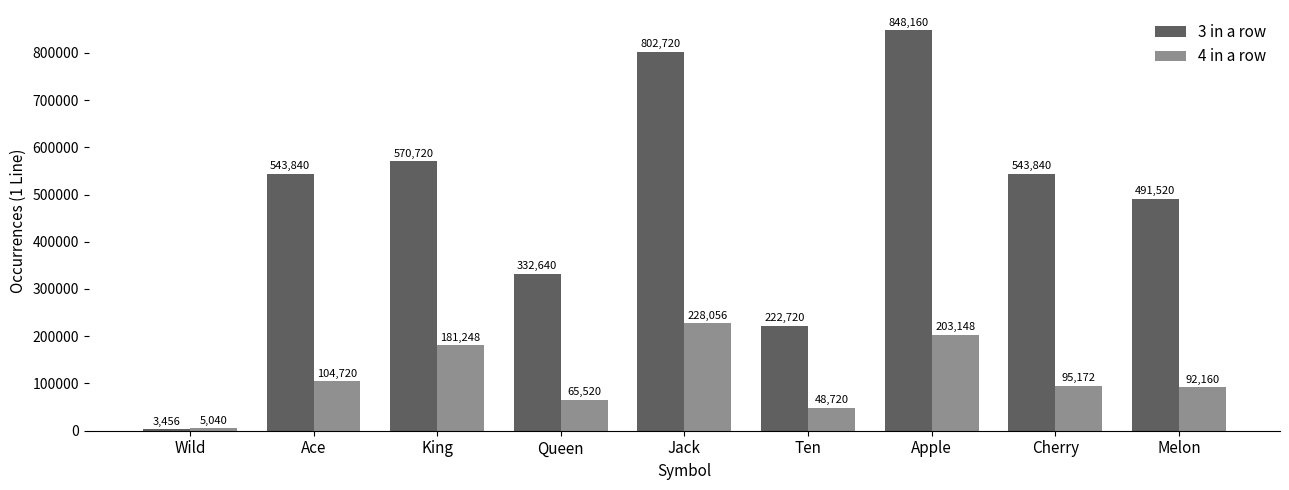

What is the sum of all 3 in a row values?

4359616